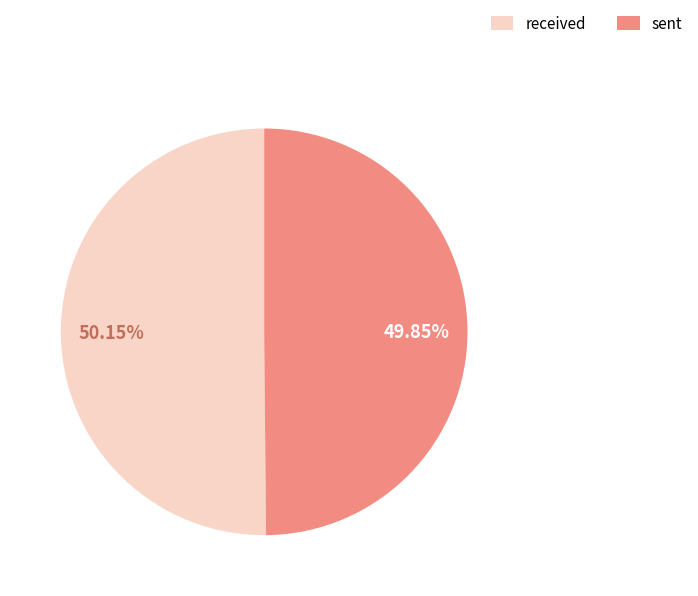

To the nearest percent, what portion does sent represent?

50%